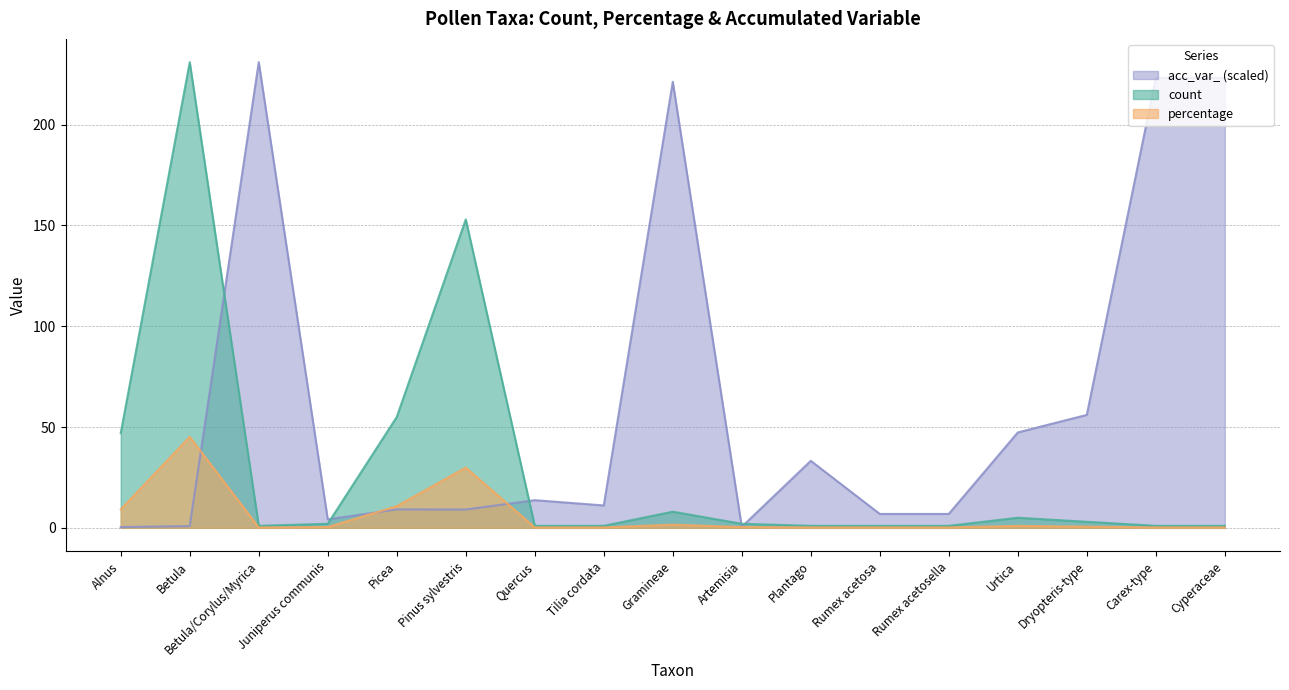

Does the chart have visible grid lines?

Yes